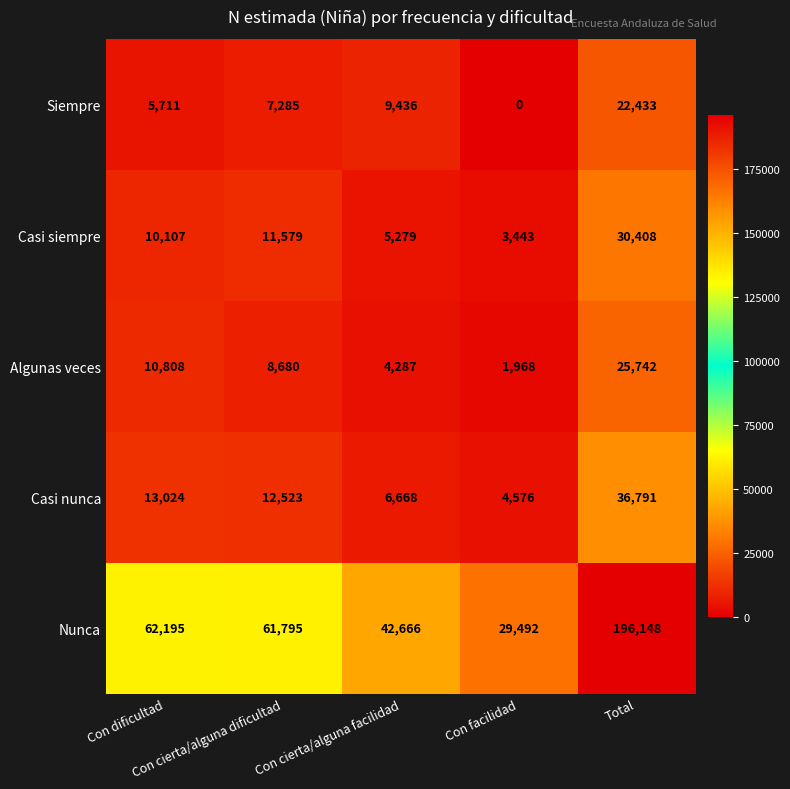

Which series has the largest total across all categories?

Nunca